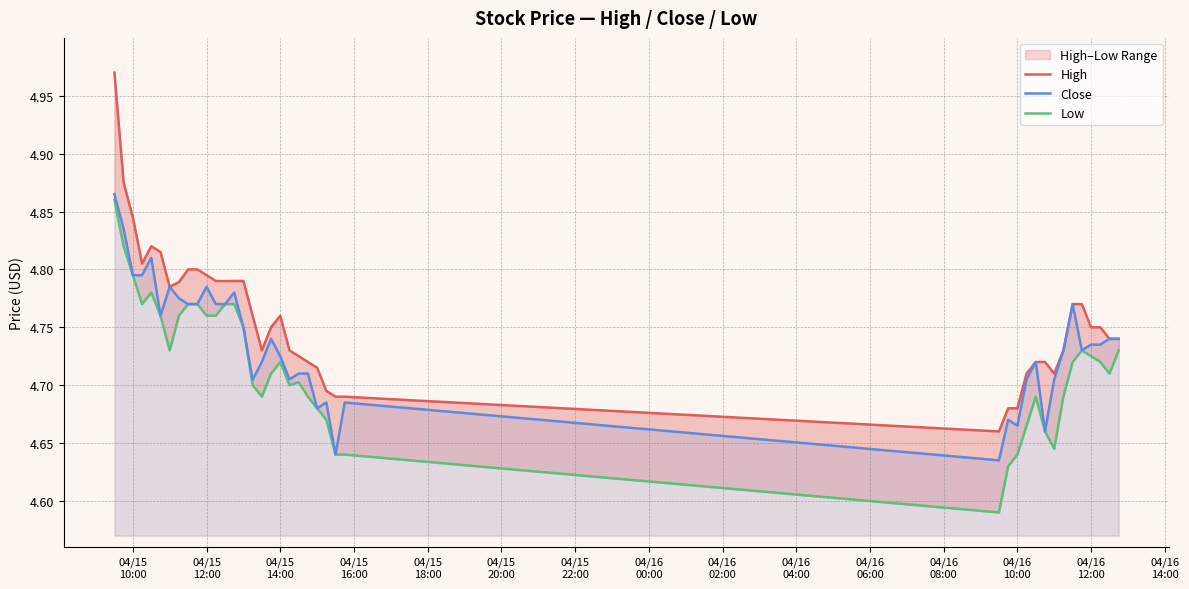

Reading right to left, extract all data points from this chart.

High: 4.7	4.7	4.8	4.8	4.8	4.8	4.7	4.7	4.7	4.7	4.7	4.7	4.7	4.7	4.7	4.7	4.7	4.7	4.7	4.7	4.7	4.8	4.8	4.7	4.8	4.8	4.8	4.8	4.8	4.8	4.8	4.8	4.8	4.8	4.8	4.8	4.8	4.8	4.9	5.0
Close: 4.7	4.7	4.7	4.7	4.7	4.8	4.7	4.7	4.7	4.7	4.7	4.7	4.7	4.6	4.7	4.6	4.7	4.7	4.7	4.7	4.7	4.7	4.7	4.7	4.7	4.8	4.8	4.8	4.8	4.8	4.8	4.8	4.8	4.8	4.8	4.8	4.8	4.8	4.8	4.9
Low: 4.7	4.7	4.7	4.7	4.7	4.7	4.7	4.6	4.7	4.7	4.7	4.6	4.6	4.6	4.6	4.6	4.7	4.7	4.7	4.7	4.7	4.7	4.7	4.7	4.7	4.8	4.8	4.8	4.8	4.8	4.8	4.8	4.8	4.7	4.8	4.8	4.8	4.8	4.8	4.9